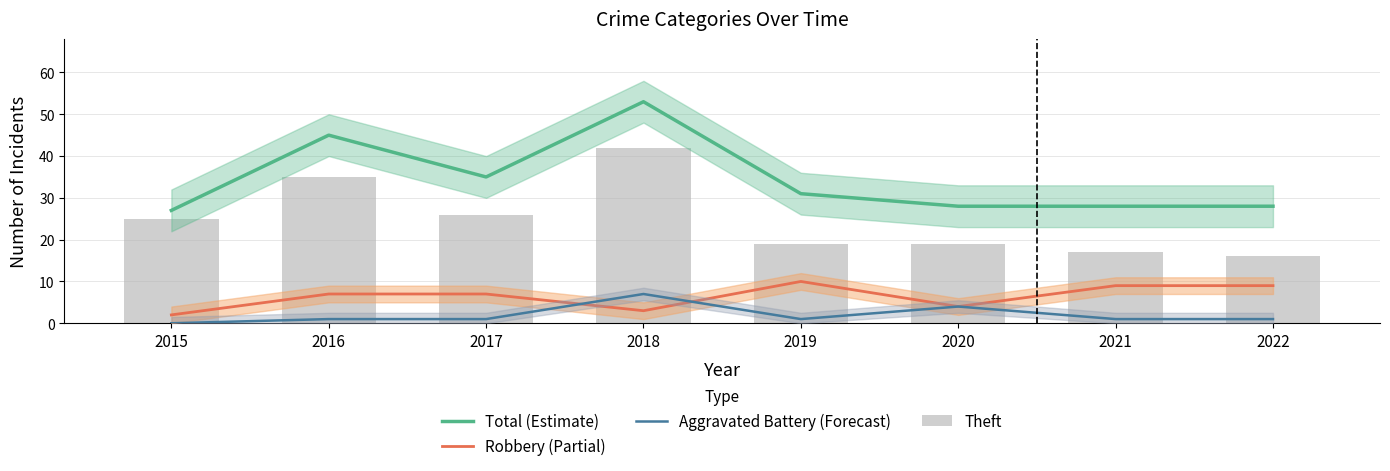

How many categories are shown in the chart?

8